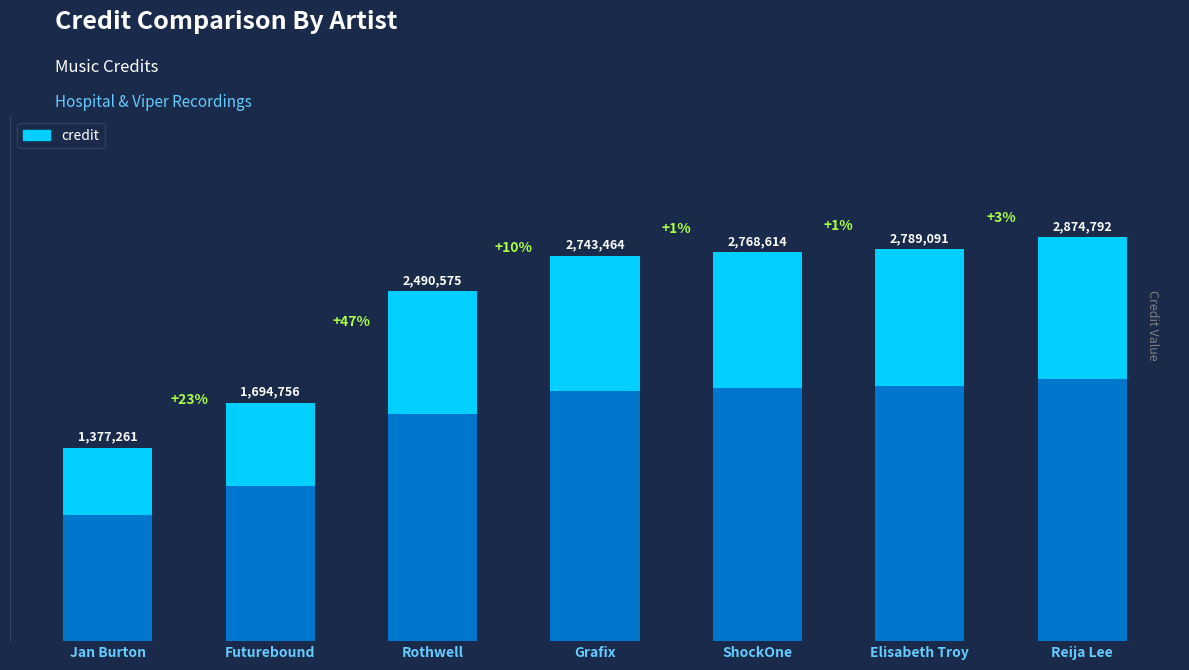

What is the change in value from Futurebound to Elisabeth Troy?

+1094335